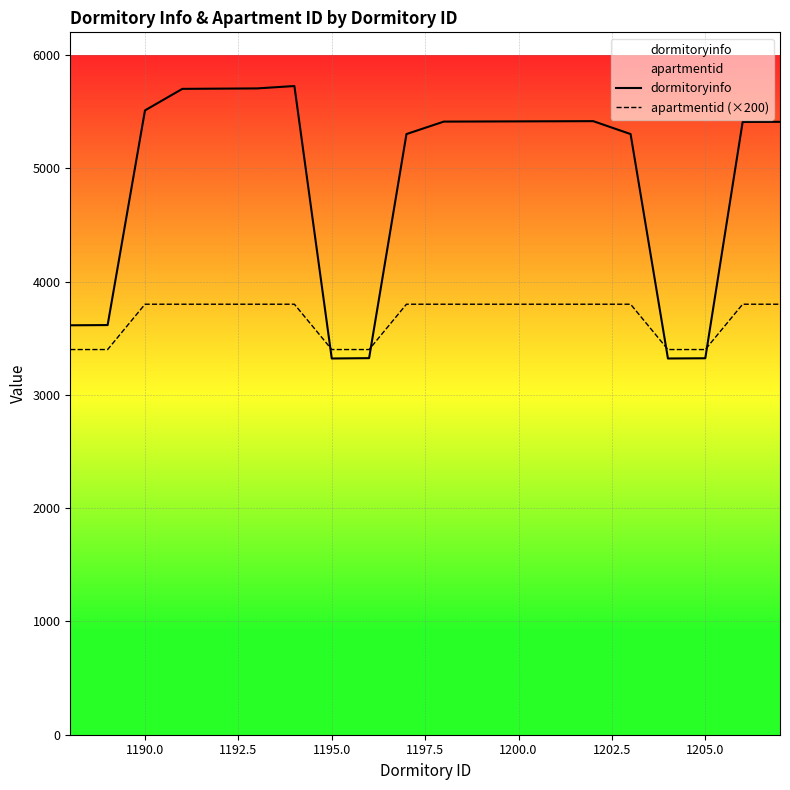

Rank the series by their average value, from lowest to highest.

apartmentid (×200), dormitoryinfo